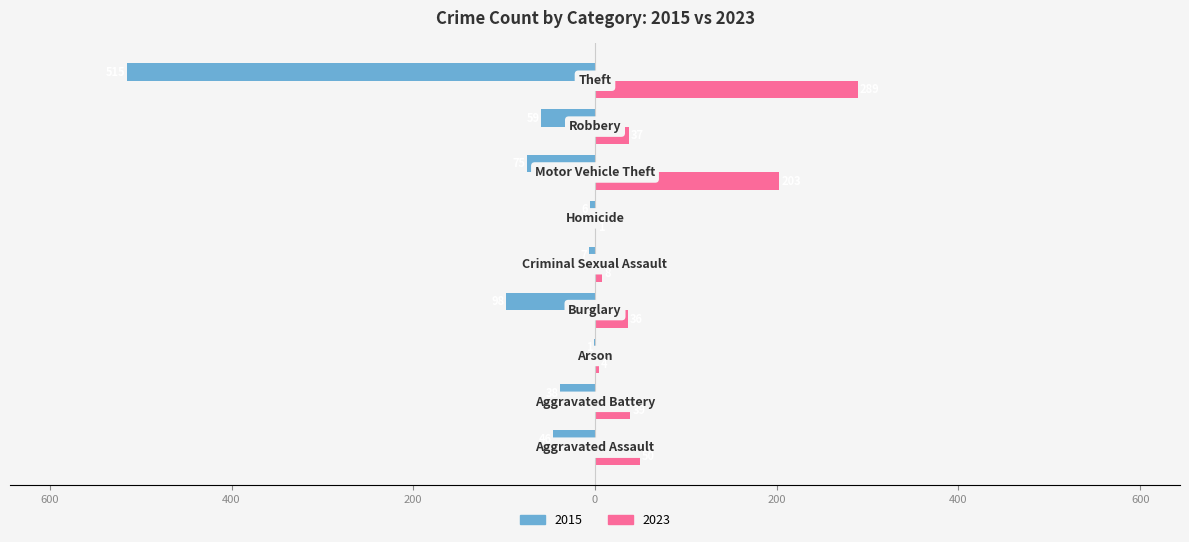

What are all the series names shown in the legend?

2015, 2023